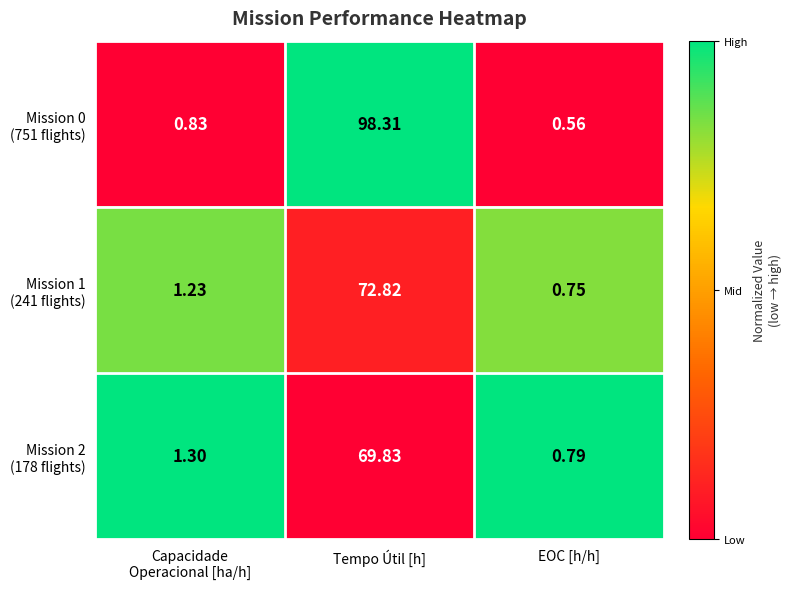

Which label corresponds to the smallest value in the chart?

EOC [h/h]